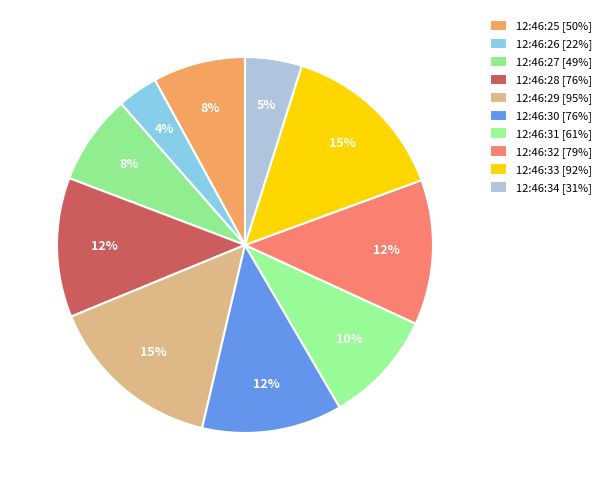

Count the number of slices in the pie.

10